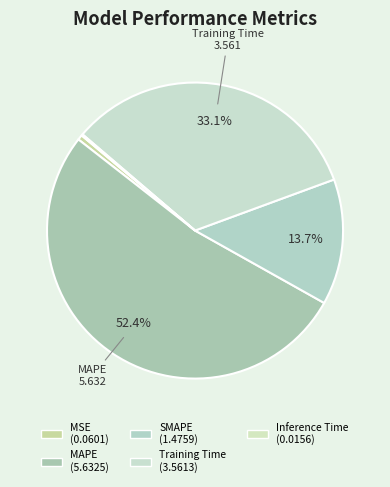

Between Training Time and MAPE, which is larger?

MAPE